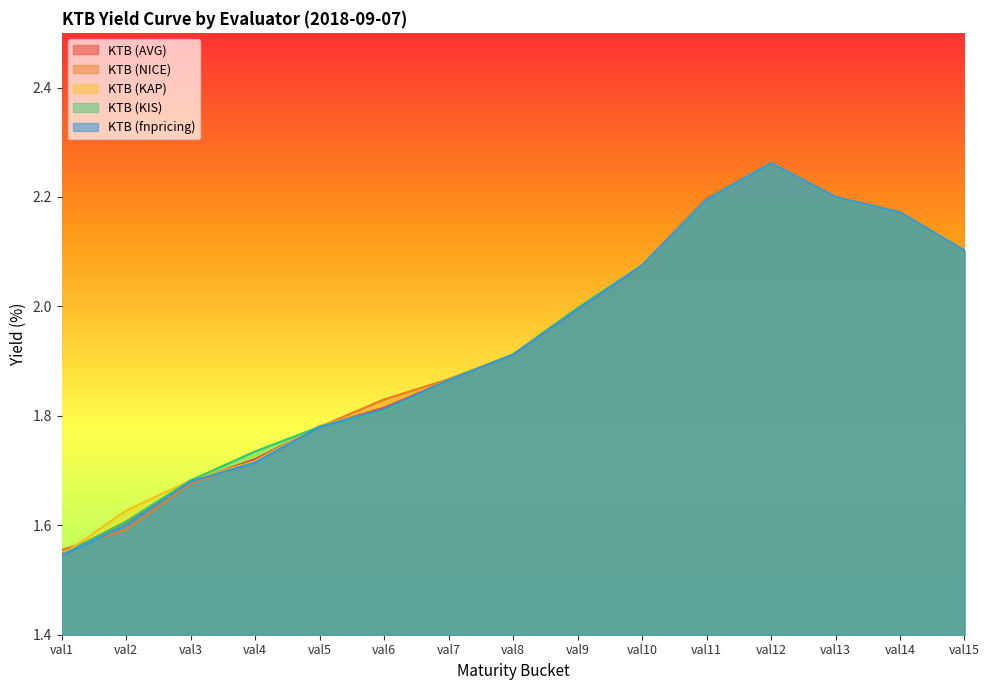

How many interior local peaks does the KTB (fnpricing) series have?

1